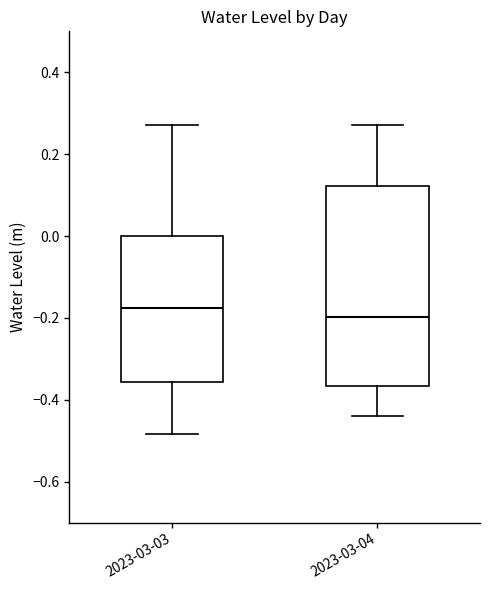

Where does the median line of the box for 2023-03-04 sit on the y-axis? The values are not printed on the chart, so give them approximately, as read against the axis.

-0.20